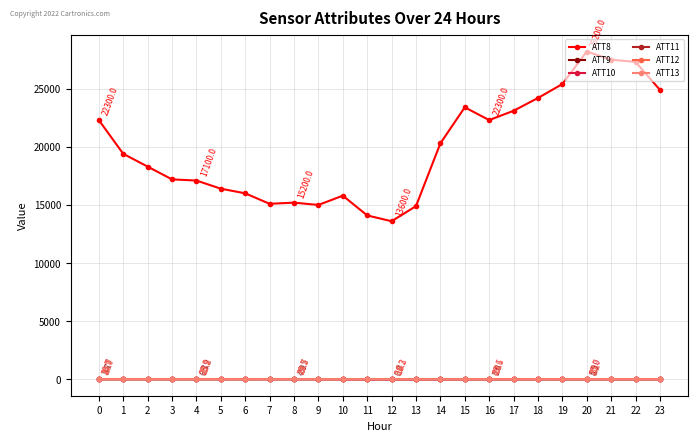

True or false: ATT13 has more than 0 points higher than both neighbors.

True